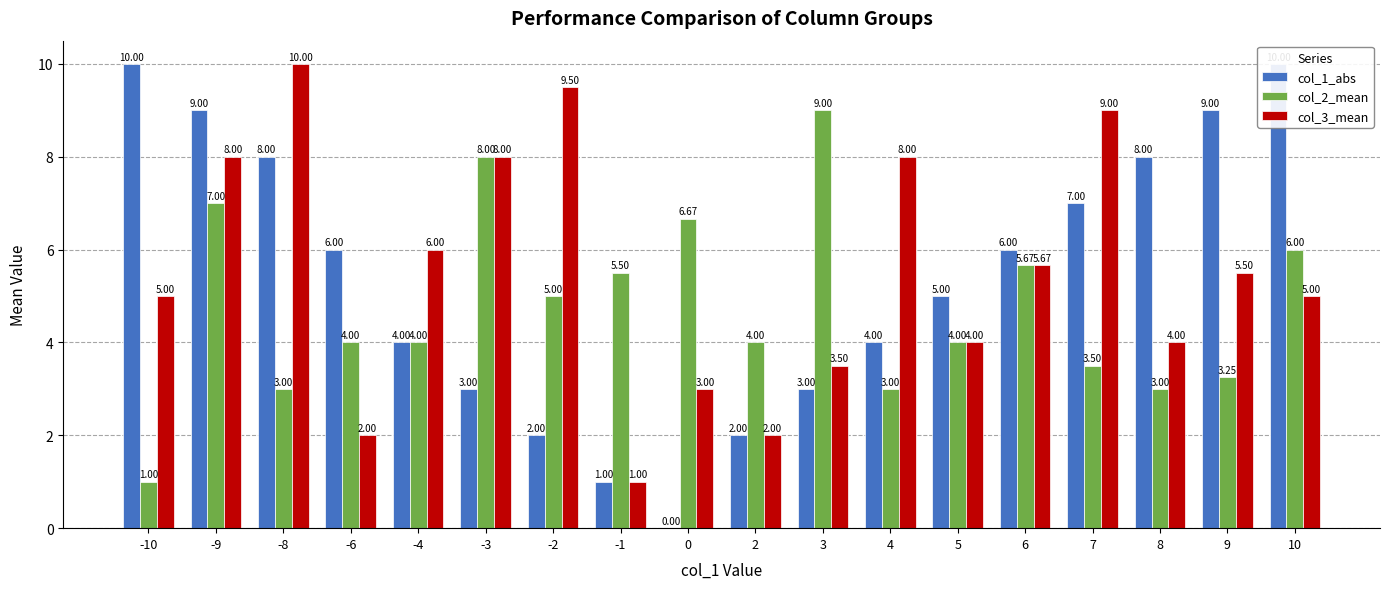

The value of col_2_mean at -1 is 3.5. True or false?

False